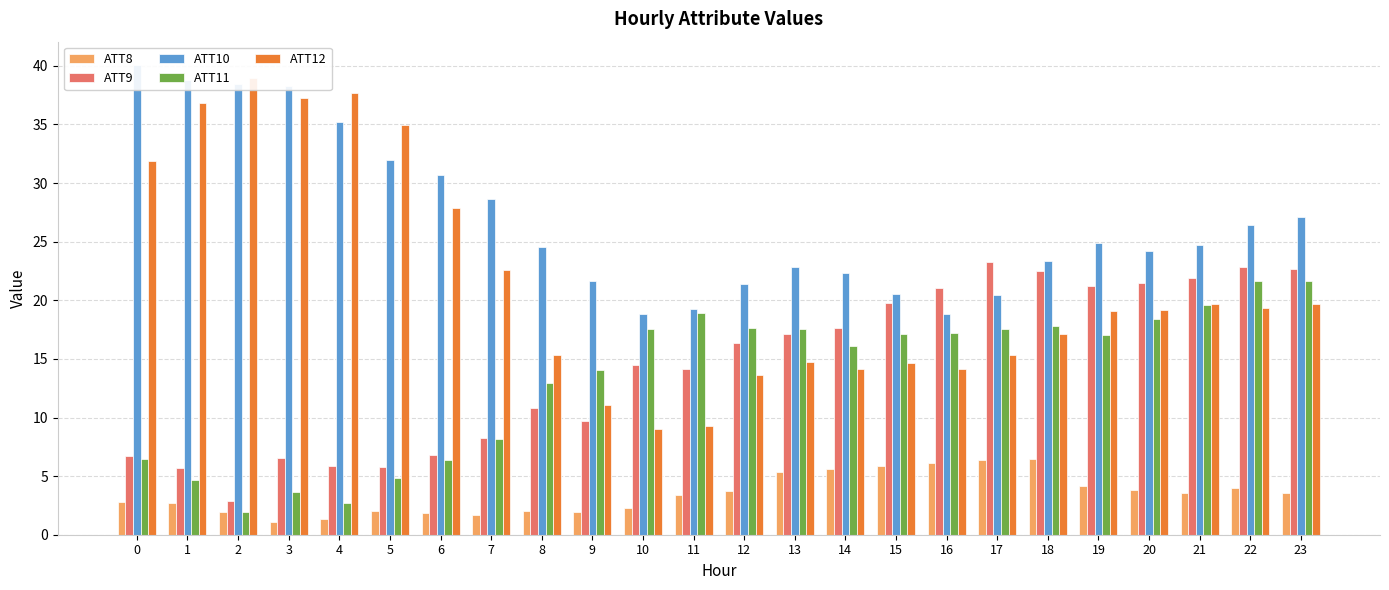

What is the sum of all ATT8 values?

83.4